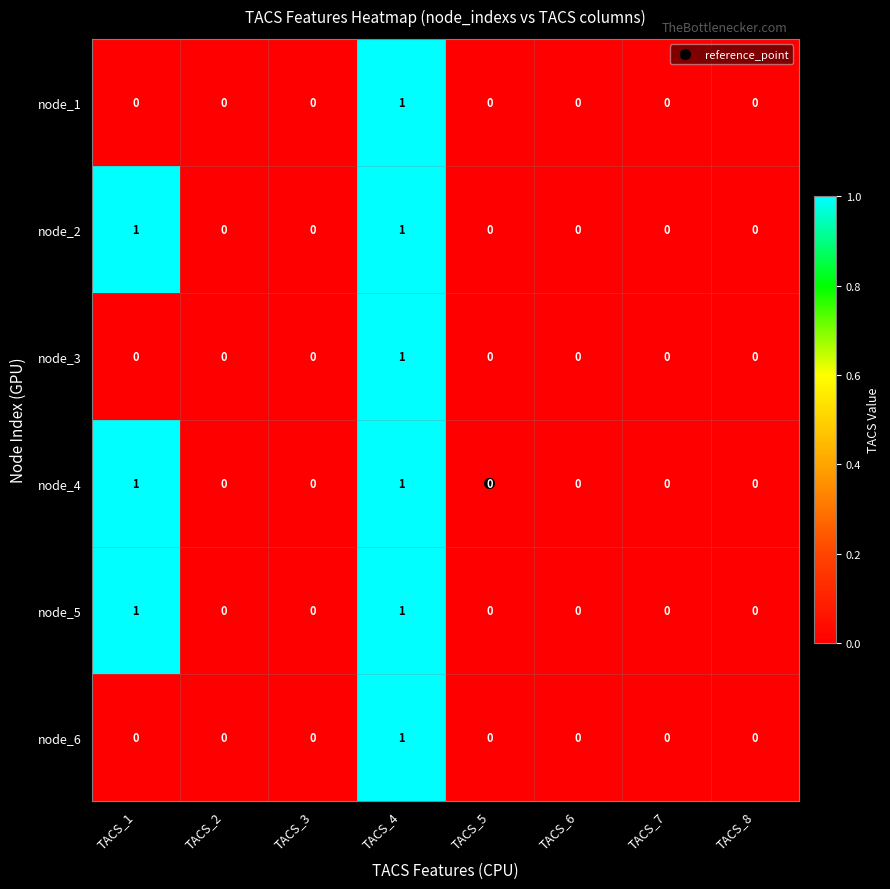

The node_2 series shows 0 at TACS_8. True or false?

True